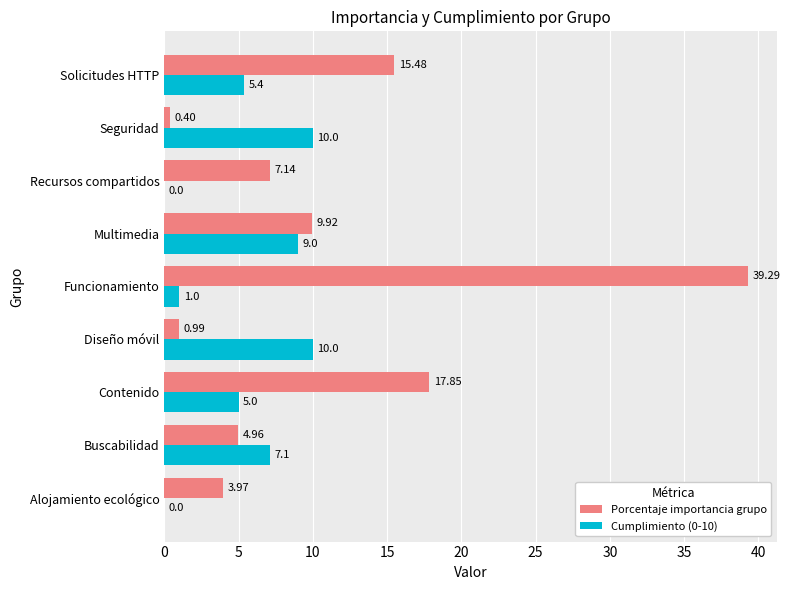

How many data points in Porcentaje importancia grupo are above 7?

5